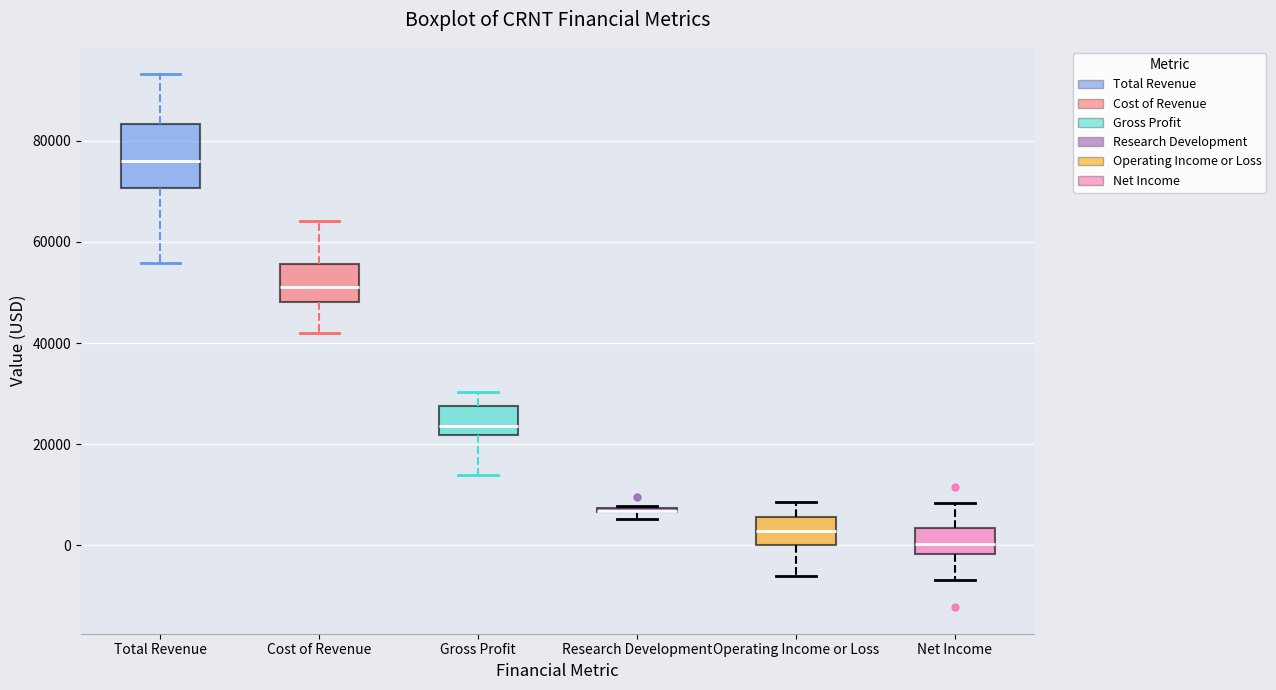

Where is the lower edge of the box for Operating Income or Loss on the y-axis? The values are not printed on the chart, so give them approximately, as read against the axis.

0